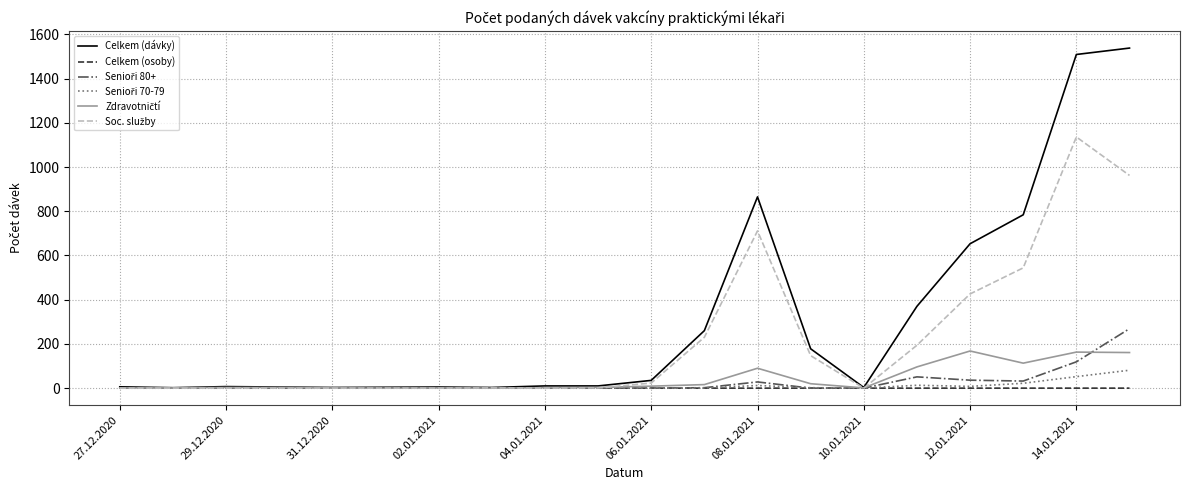

Which series has the widest spread of values?

Celkem (dávky)